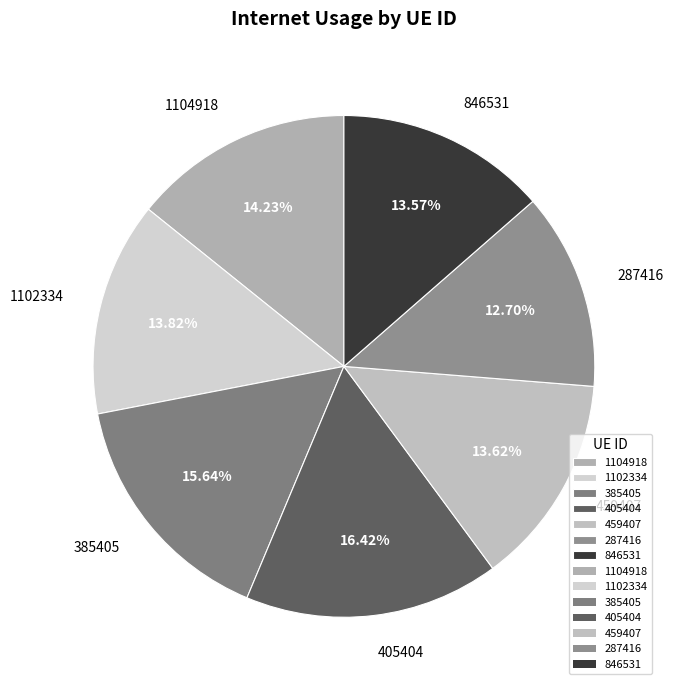

Do 287416 and 1104918 together represent more than half of the pie?

No